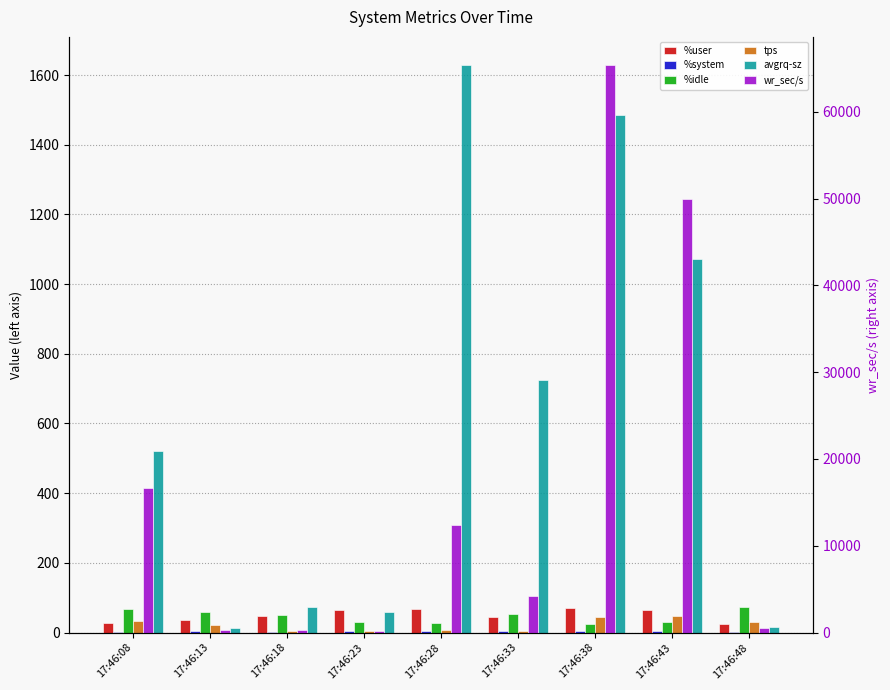

What is the highest value of the wr_sec/s series?

65371.2